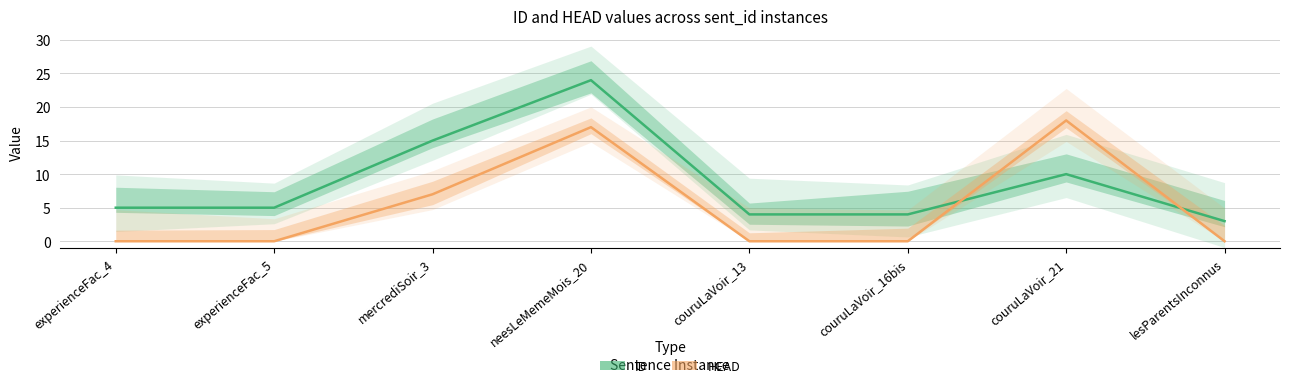

What value does the ID series have at neesLeMemeMois_20?

24